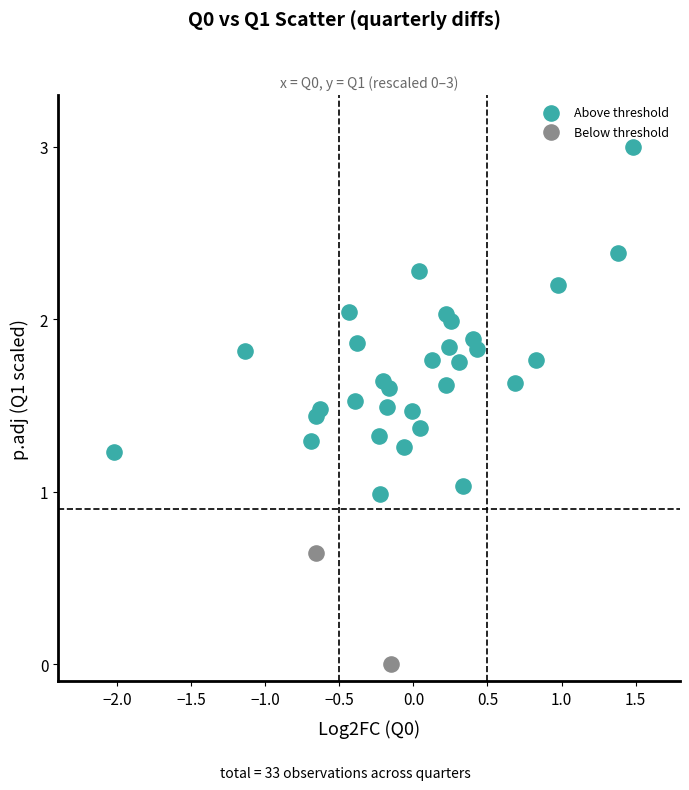

Which series contains the highest Y value?

Above threshold